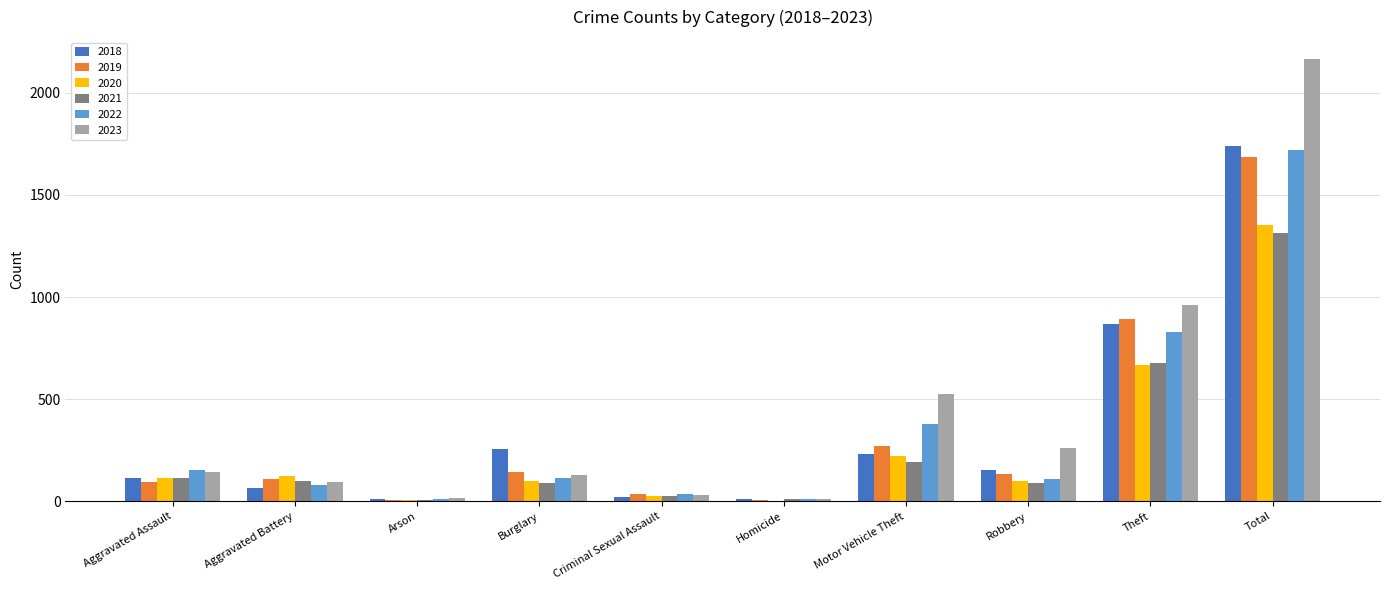

Is the value of 2018 at Total greater than the value of 2021 at Arson?

Yes